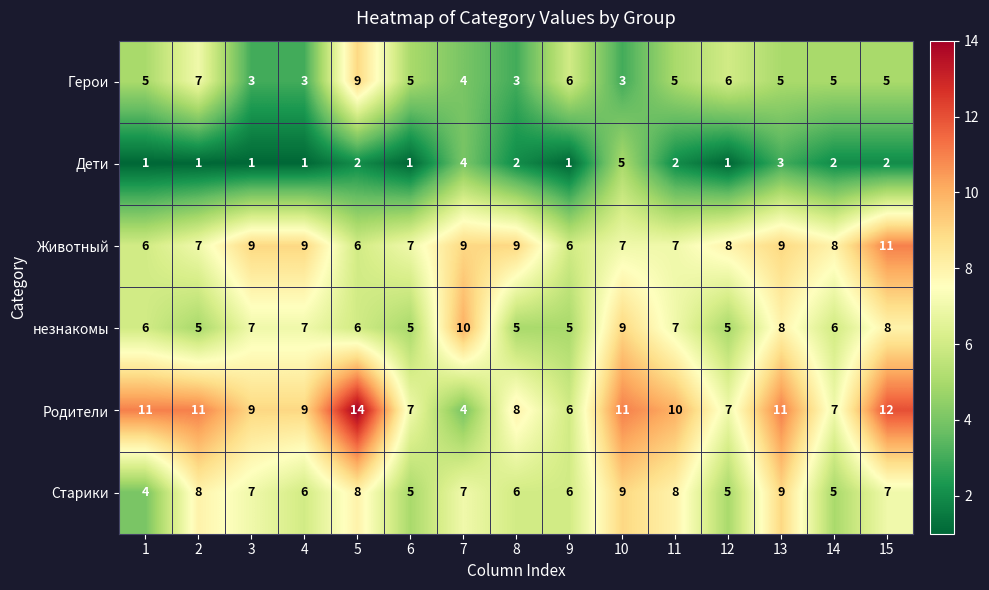

What is the spread (max minus min) of values at 3?

8